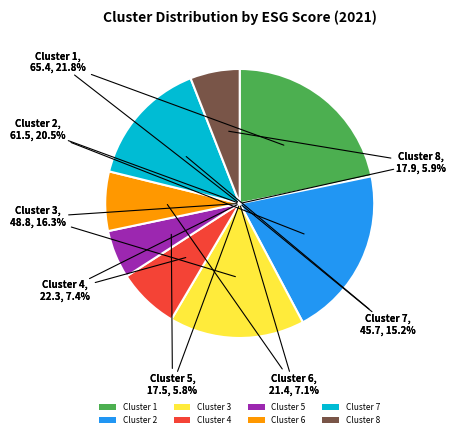

How much of the chart is everything except Cluster 3?

83.7%